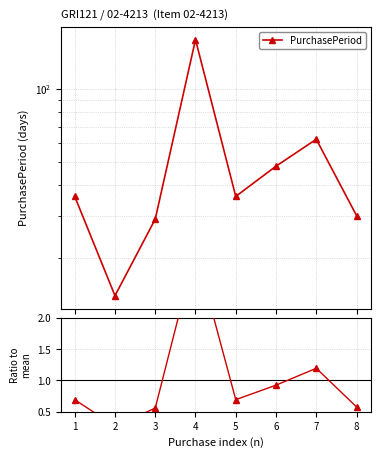

Where does the PurchasePeriod series first go above 36?

4